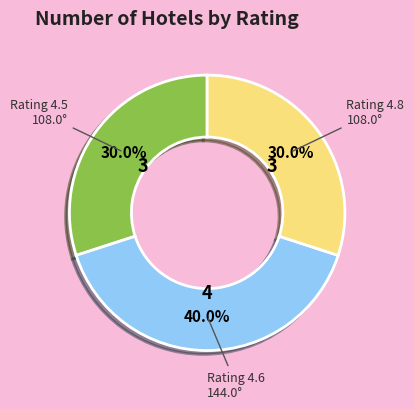

Does any single category account for the majority?

No